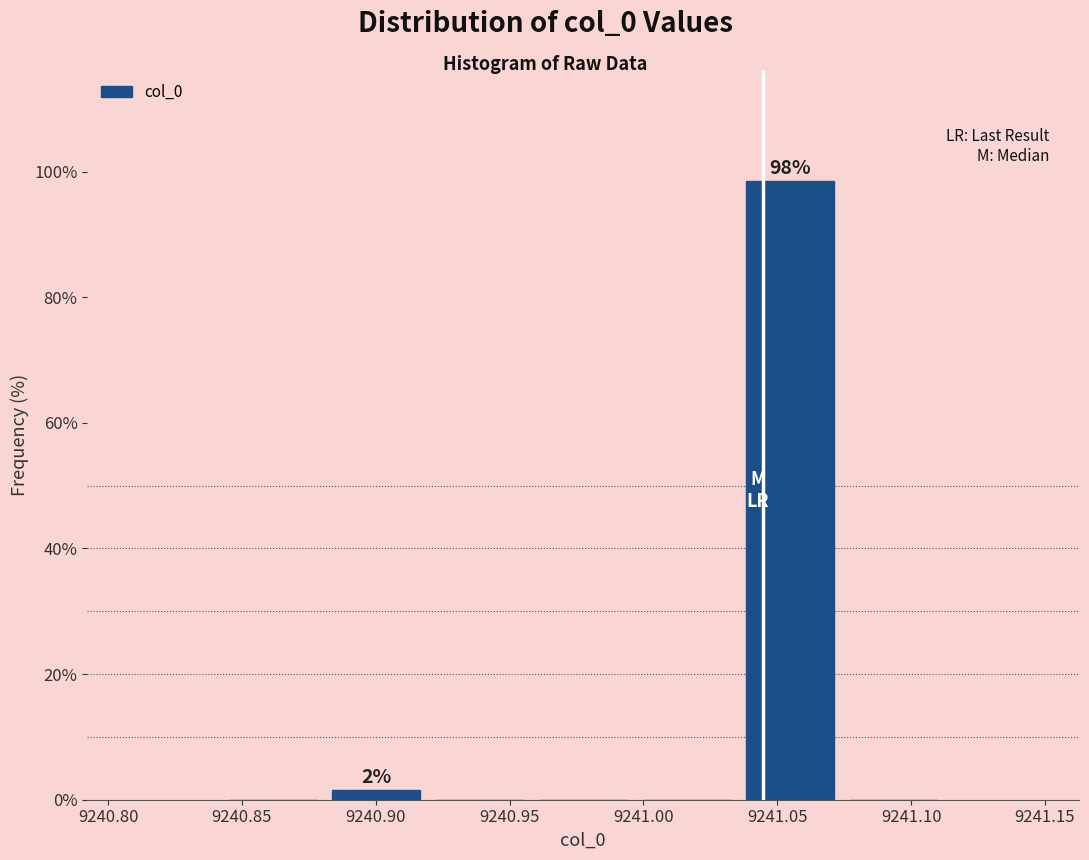

Over which range of the x-axis is the bar tallest?

9241.035 to 9241.075